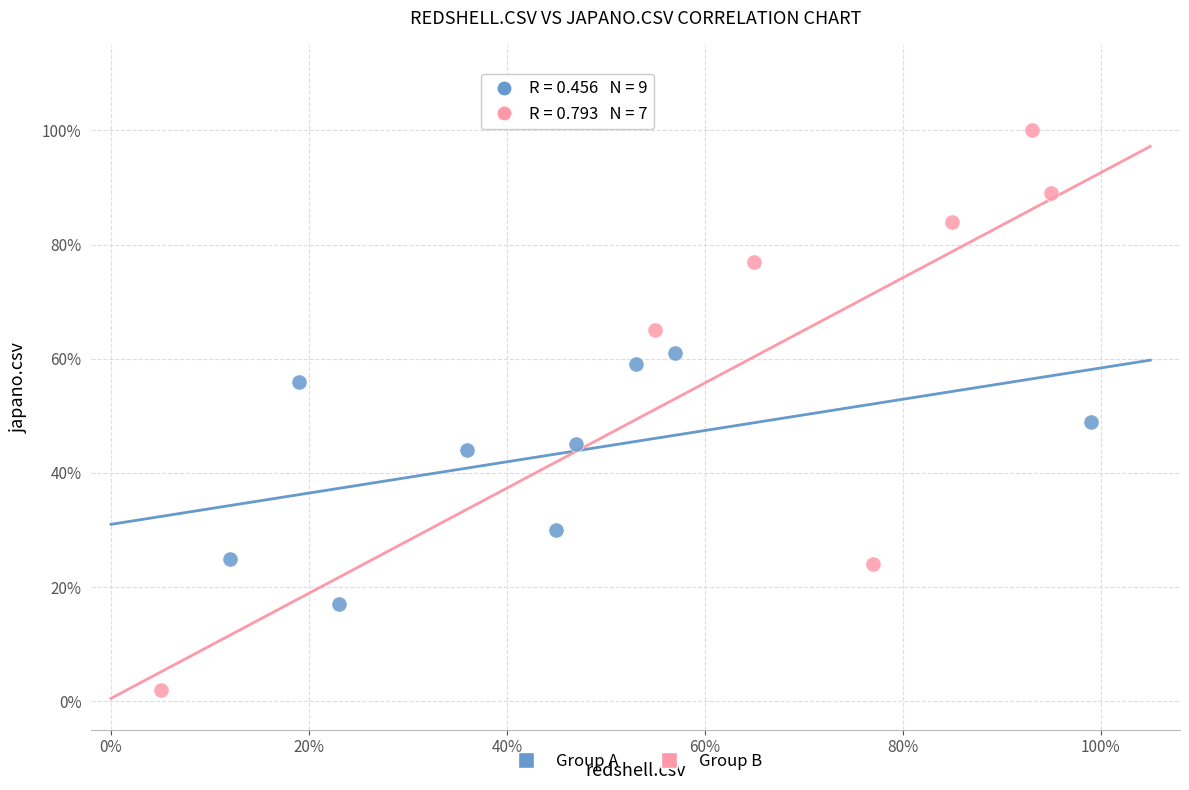

Which series reaches the minimum Y coordinate?

Group B